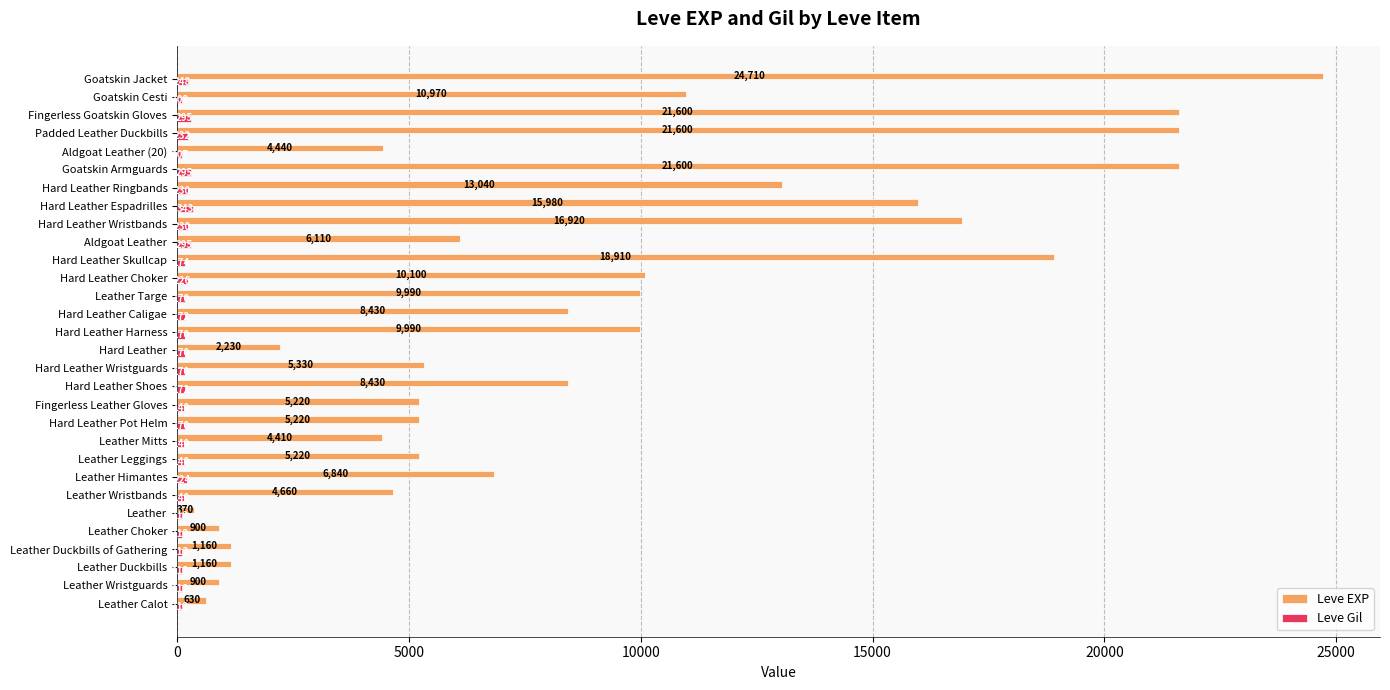

True or false: Leve Gil has a value of 112 at Leather Wristguards.

True